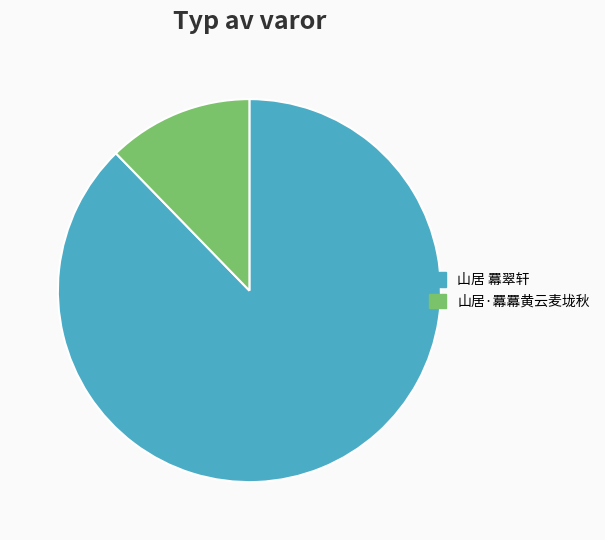

Which slice represents more than half of the pie?

山居 羃翠轩